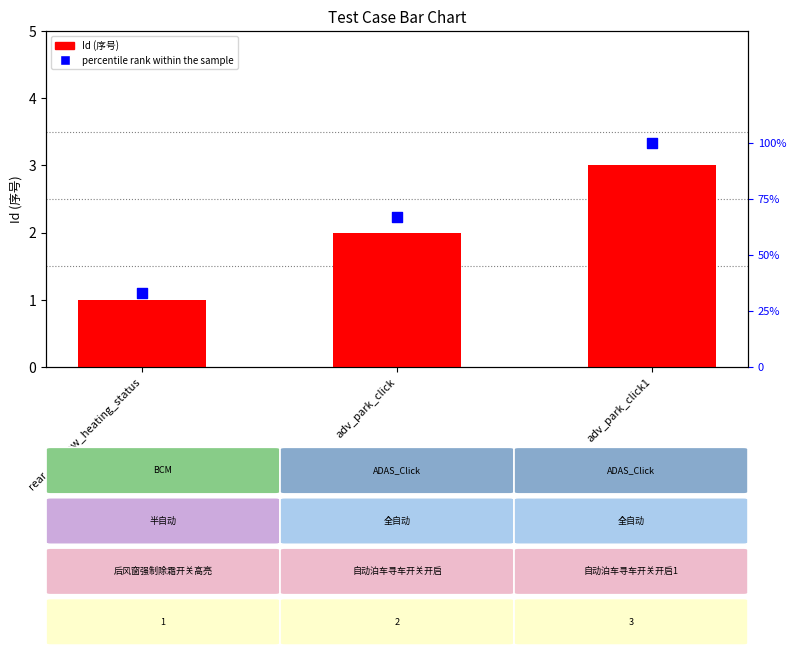

At which category is the sum across all series the highest?

adv_park_click1